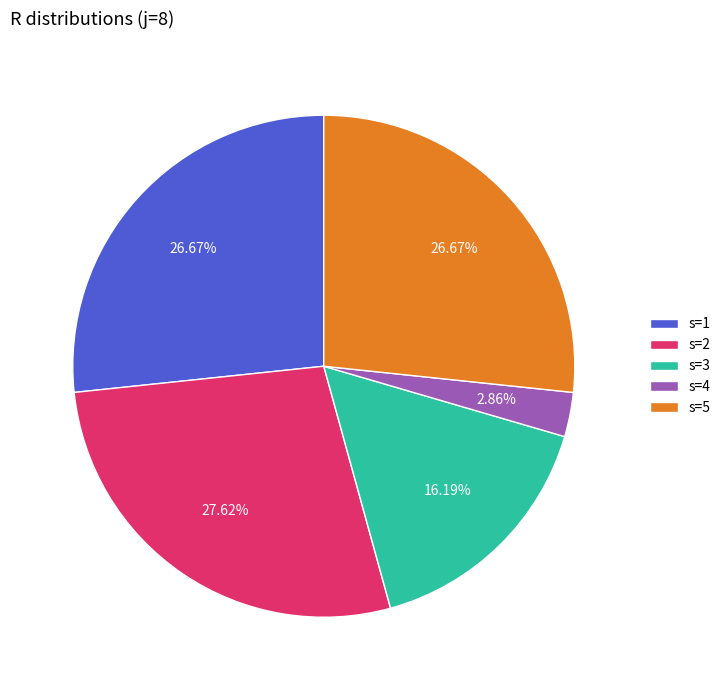

What is the ratio of the value at s=2 to the value at s=4?

9.7